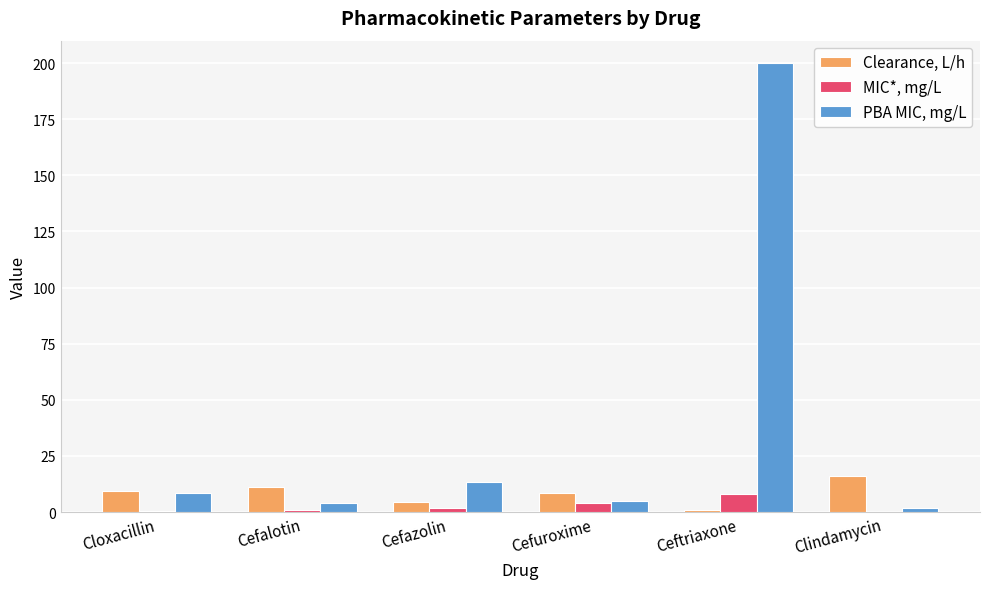

At which category is the sum across all series the highest?

Ceftriaxone